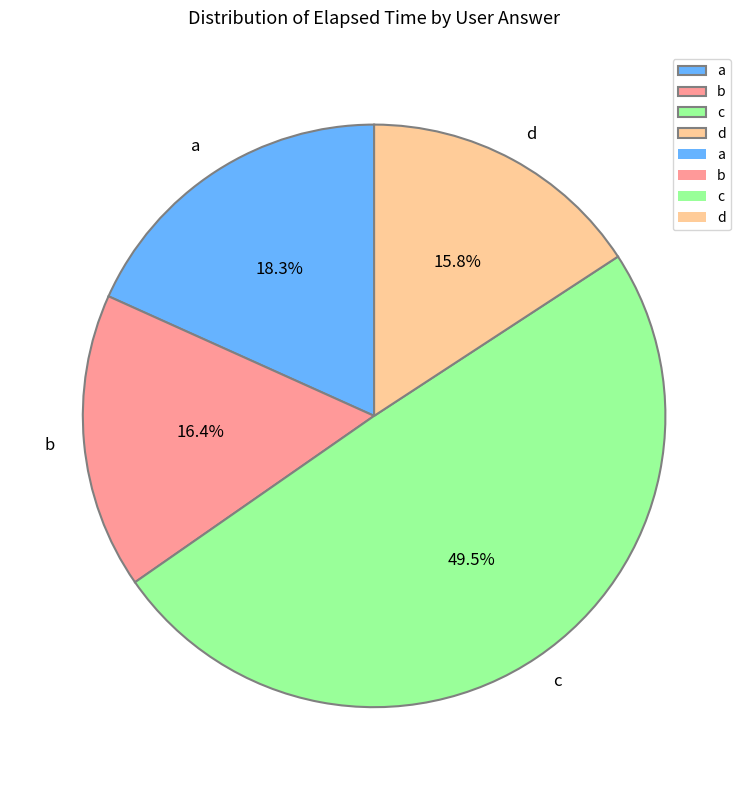

Does any single category account for the majority?

No